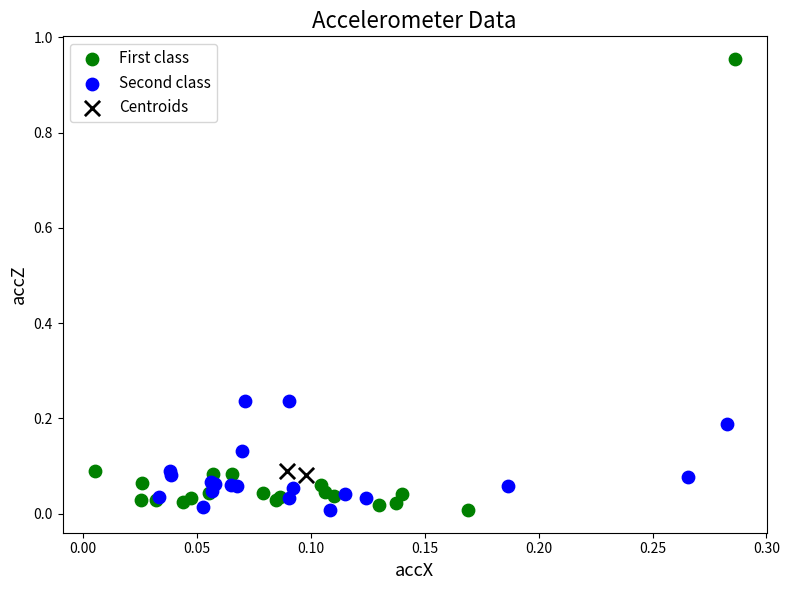

What are all the series names shown in the legend?

First class, Second class, Centroids